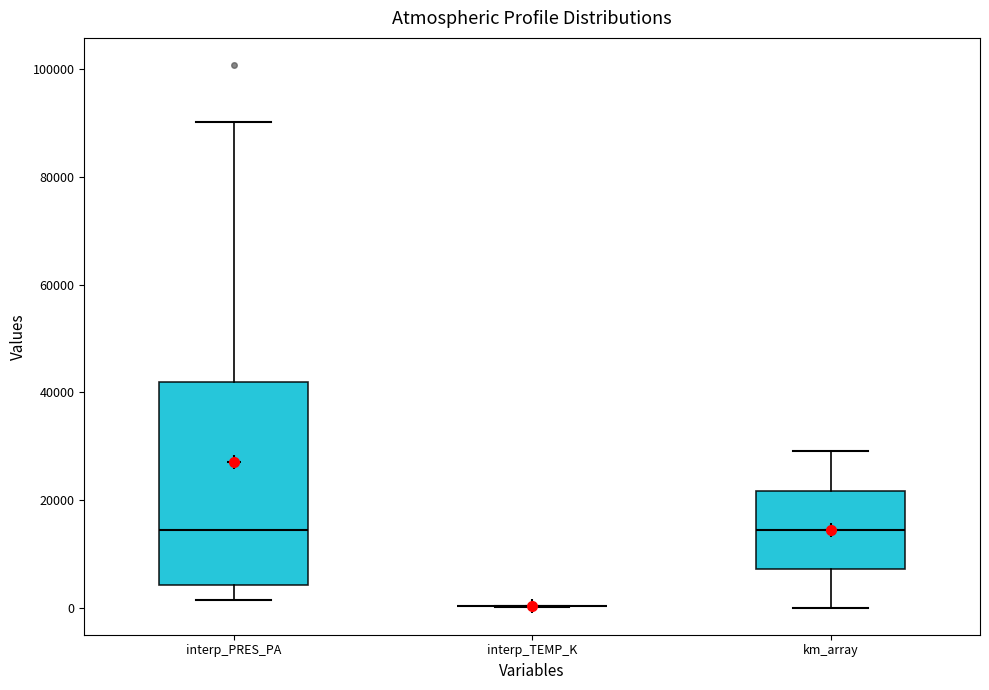

Reading left to right, read every box against the y-axis: the position of its median line, the range the box covers, and the ends of its whiskers. The values are not printed on the chart, so give them approximately, as read against the axis.

interp_PRES_PA: median 14000, box 4000 to 42000, whiskers 2000 to 90000
interp_TEMP_K: box collapsed to a line at 0, whiskers 0 to 0
km_array: median 14000, box 8000 to 22000, whiskers 0 to 30000